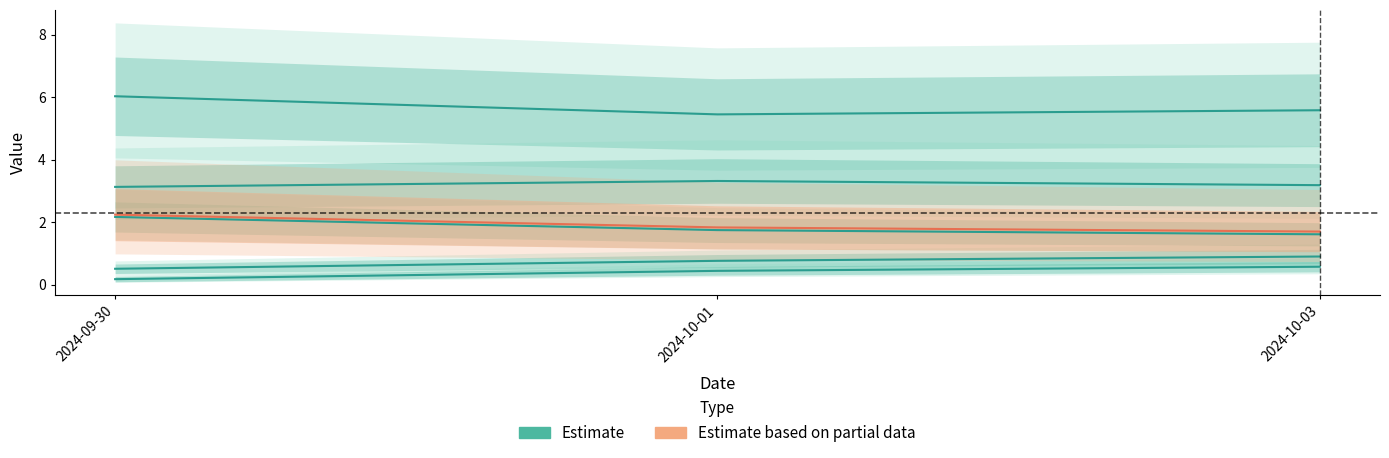

List the labels in order of Estimate based on partial data value, smallest first.

2024-10-03, 2024-10-01, 2024-09-30